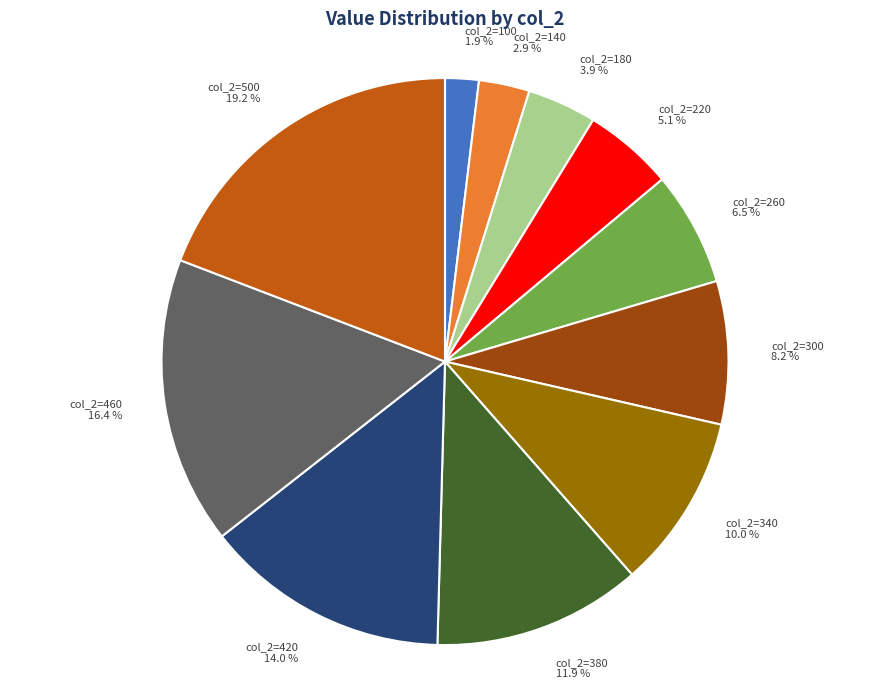

Is there any slice that represents more than half of the pie?

No